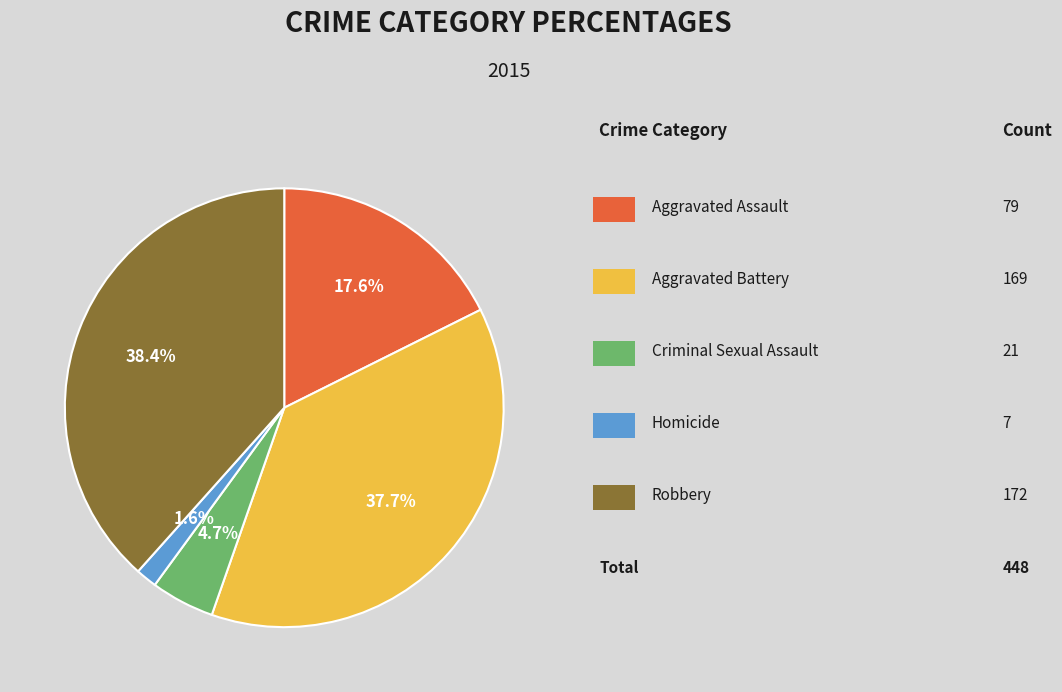

Is there any slice that represents more than half of the pie?

No